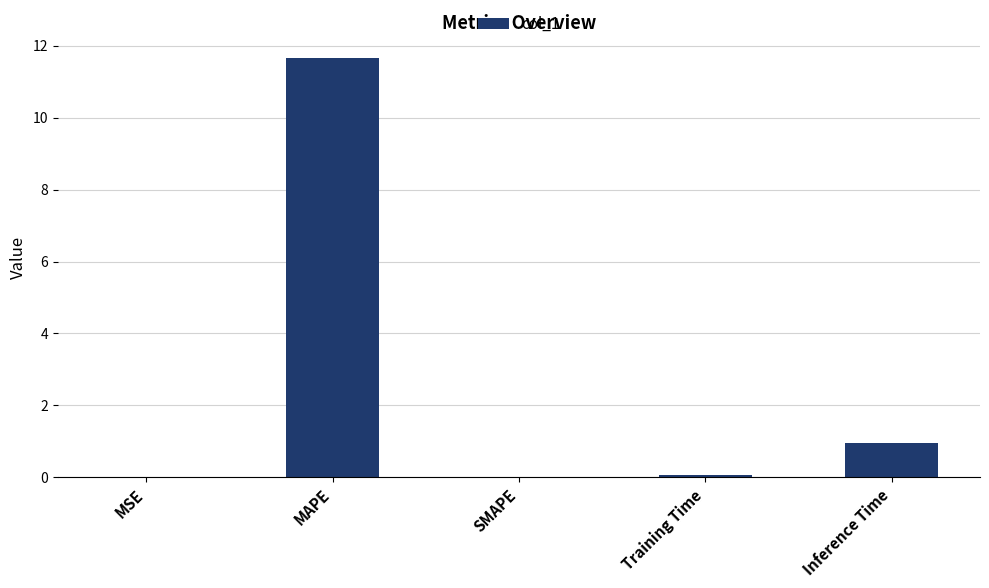

Between MAPE and Training Time, which is larger?

MAPE